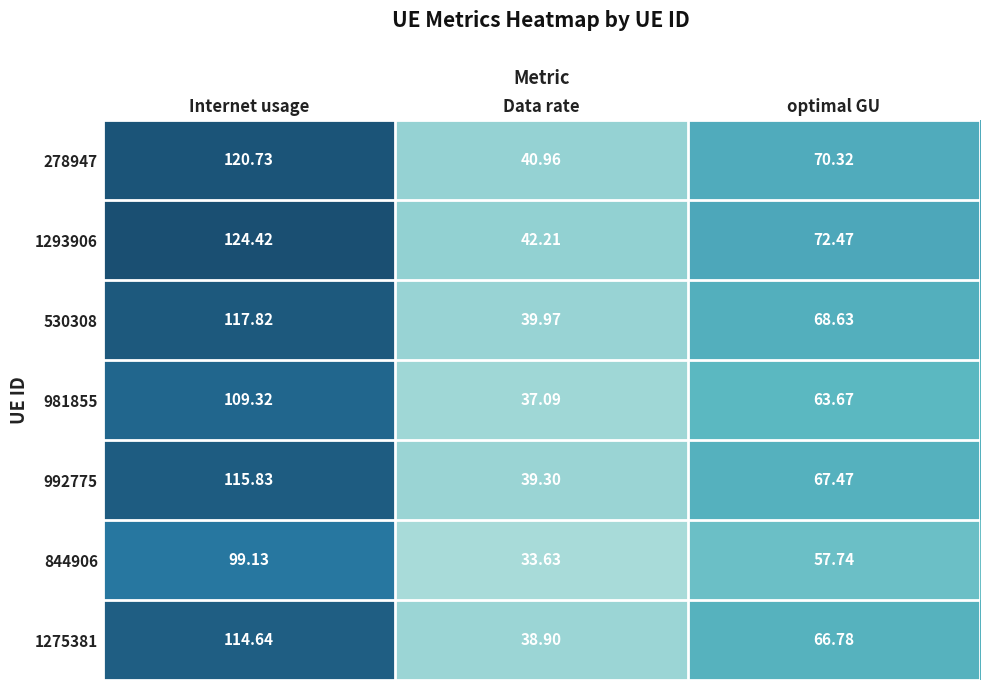

At which category does the chart reach its minimum across all series?

Data rate